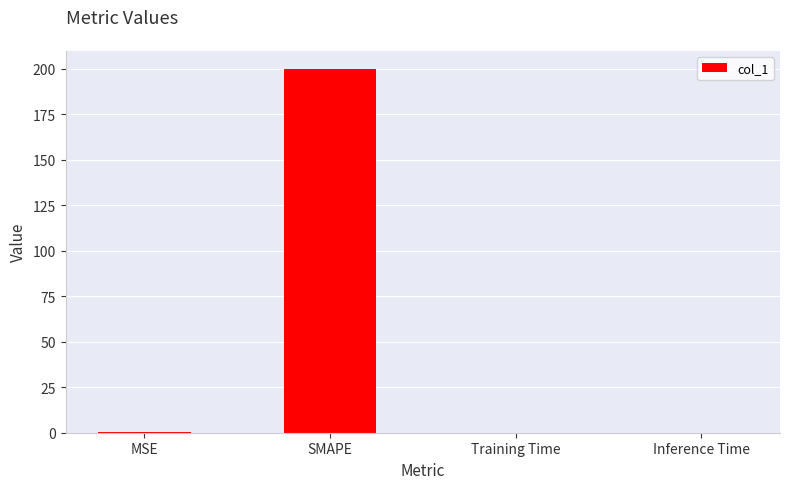

True or false: the data shows 49.2 at SMAPE.

False